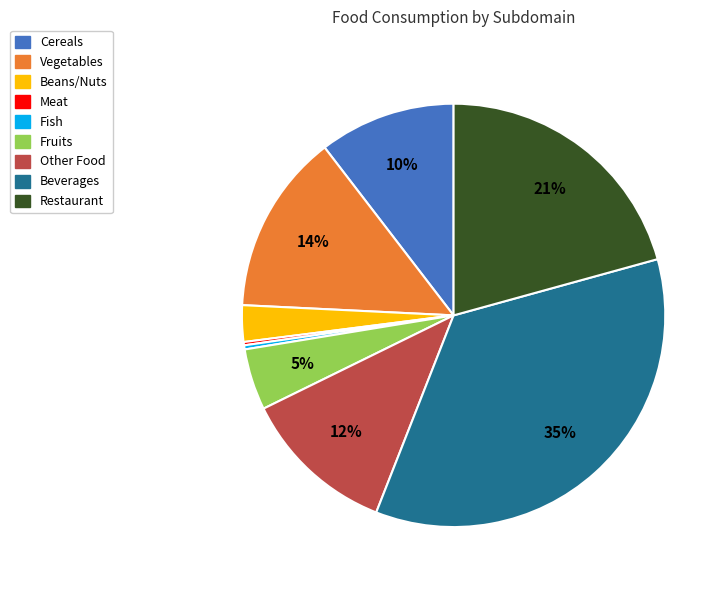

Does any single category account for the majority?

No